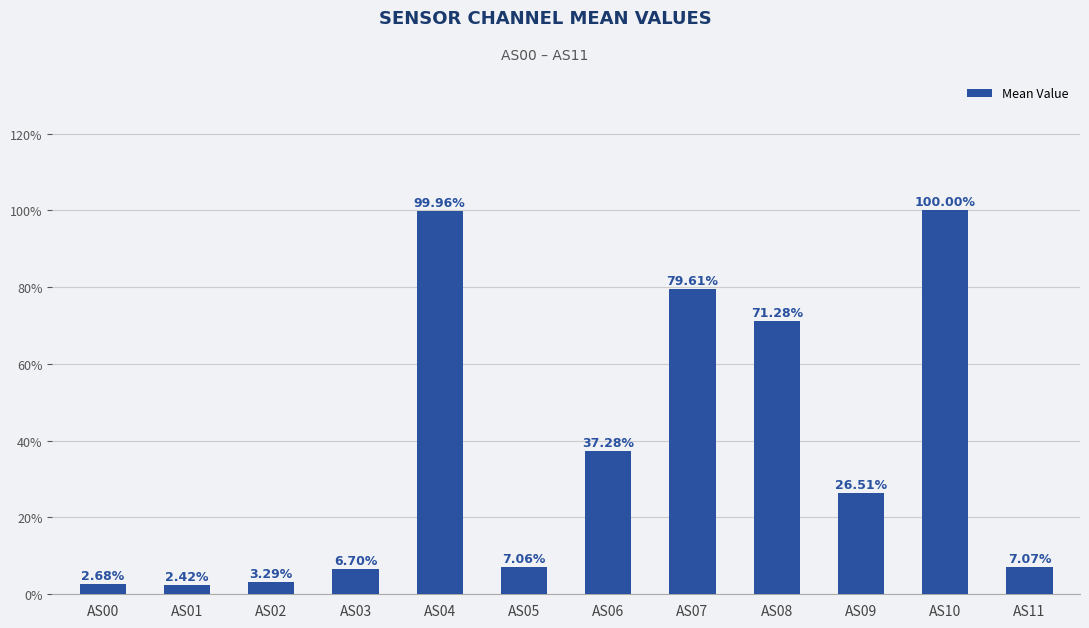

Which has a higher value, AS05 or AS10?

AS10